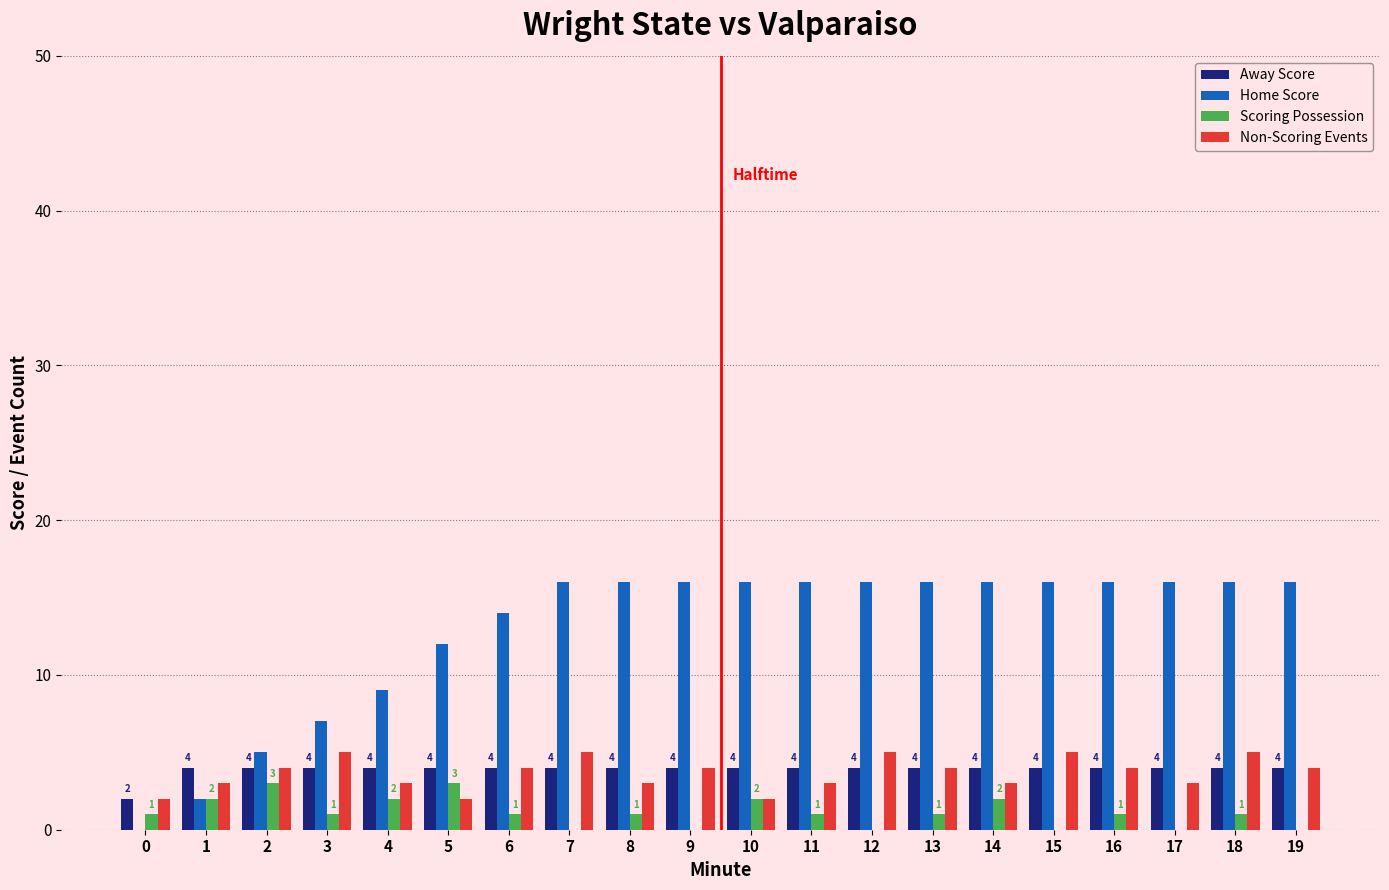

Which series has the widest spread of values?

Home Score